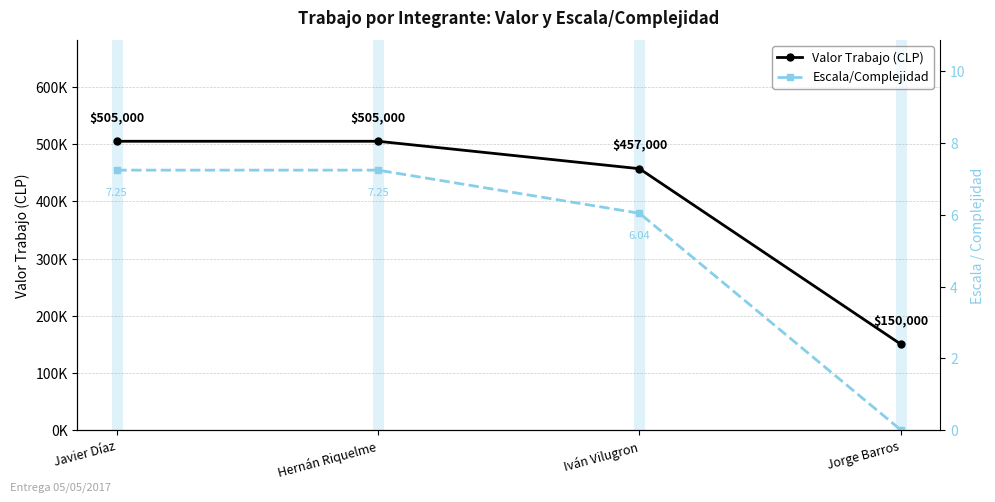

Reading left to right, transcribe all the data shown in this chart.

Valor Trabajo (CLP): 505000.0	505000.0	457000.0	150000.0
Escala/Complejidad: 7.2	7.2	6.0	0.0